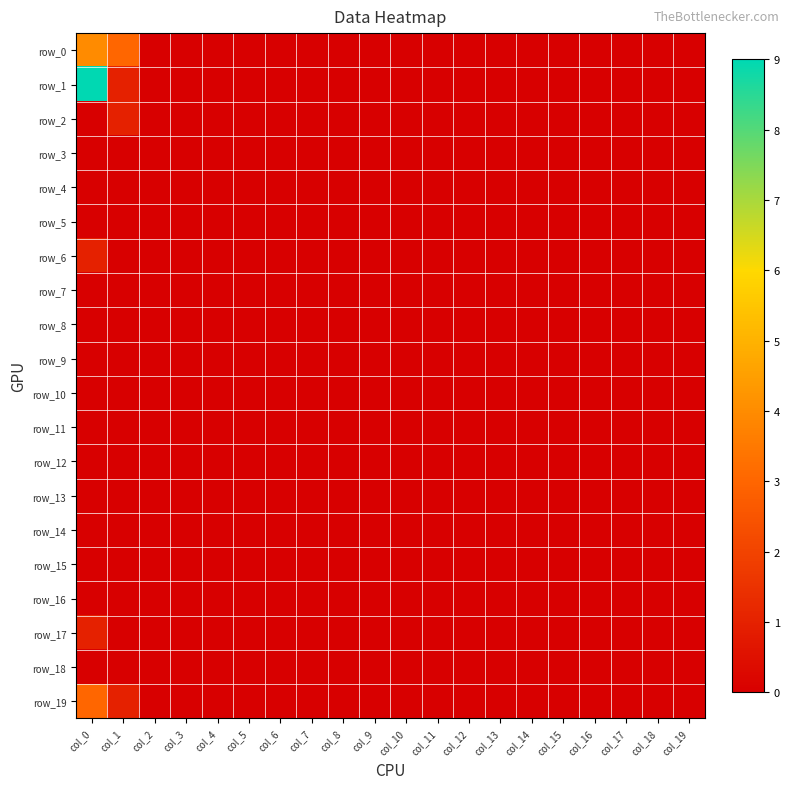

At which label does row_4 reach its peak?

col_0